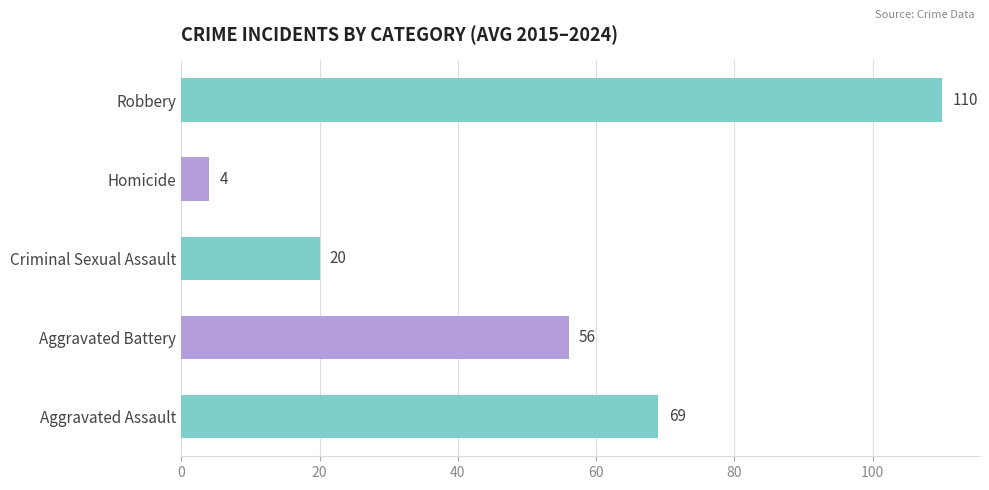

What is the difference between the values at Homicide and Aggravated Assault?

65